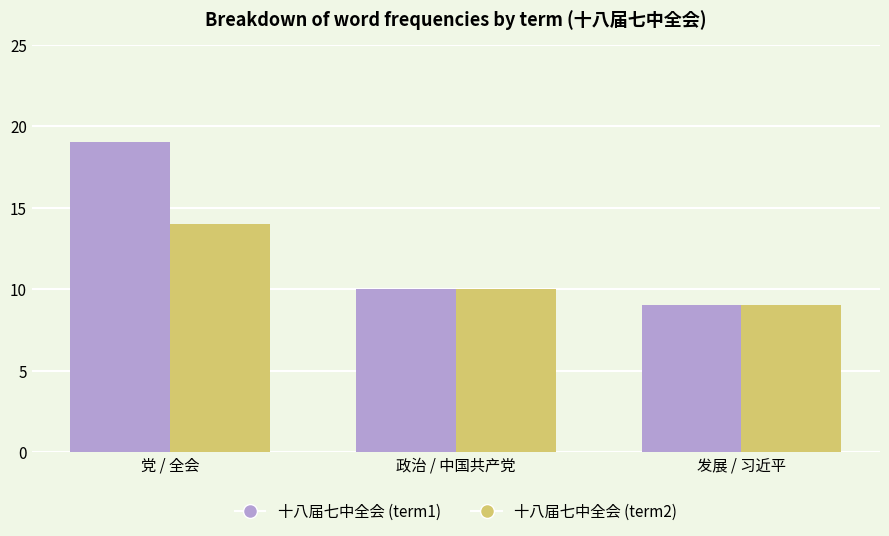

Rank the series by their maximum value, from highest to lowest.

十八届七中全会 (term1), 十八届七中全会 (term2)